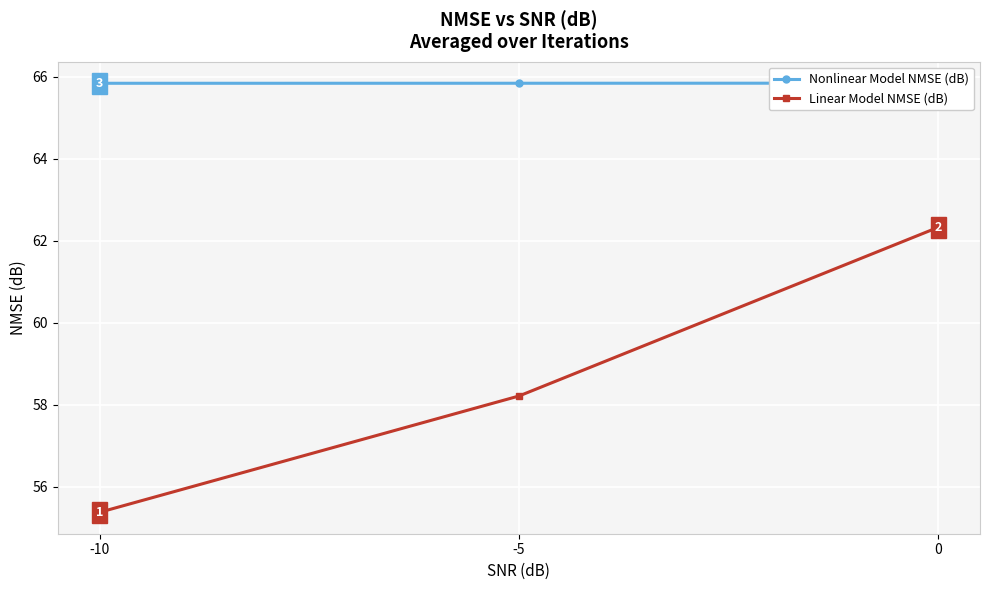

How many values in the Linear Model NMSE (dB) series are below 58?

1